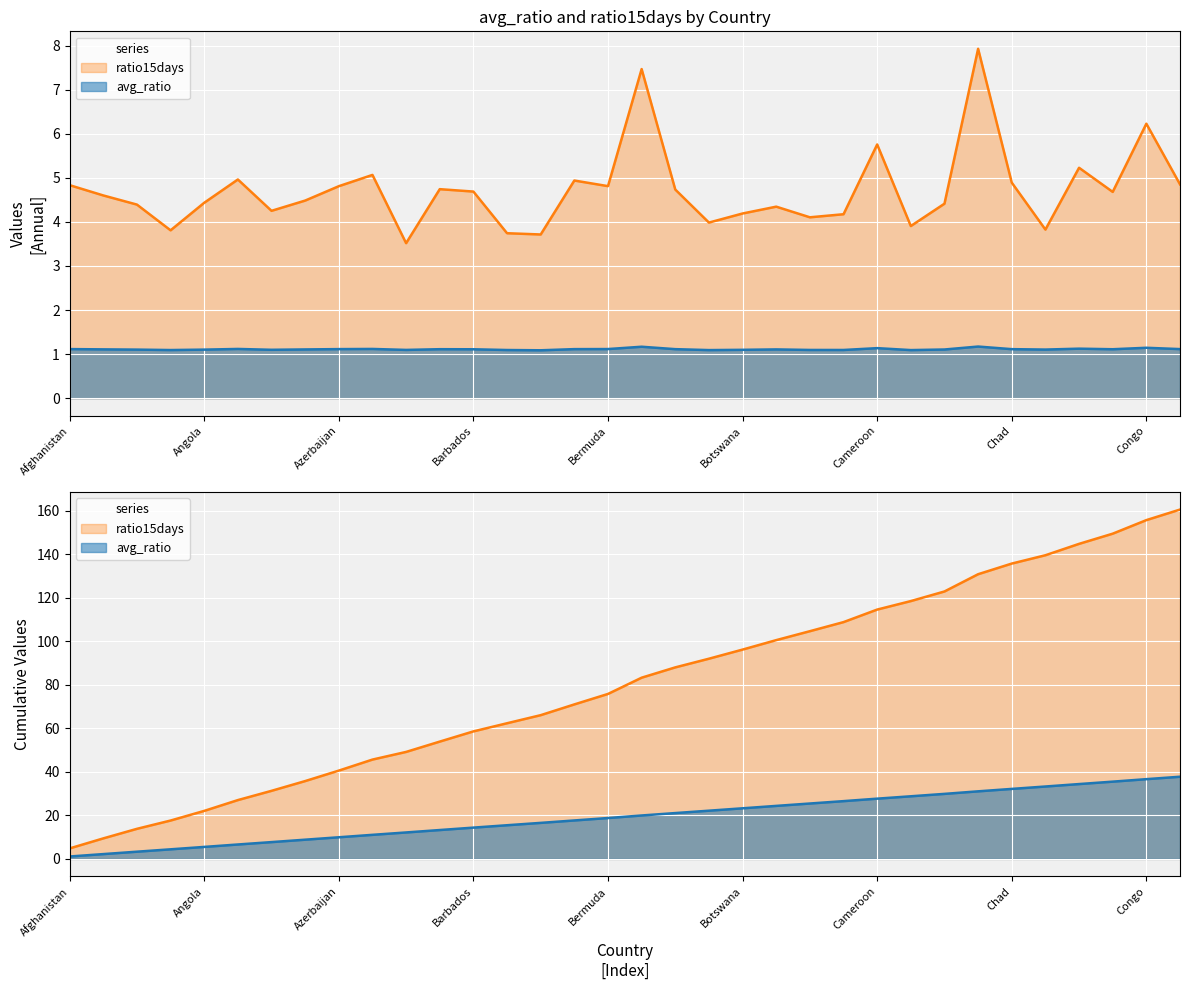

Reading right to left, what are all the values shown in this chart?

avg_ratio: 1.1	1.1	1.1	1.1	1.1	1.1	1.2	1.1	1.1	1.1	1.1	1.1	1.1	1.1	1.1	1.1	1.2	1.1	1.1	1.1	1.1	1.1	1.1	1.1	1.1	1.1	1.1	1.1	1.1	1.1	1.1	1.1	1.1	1.1
ratio15days: 4.9	6.2	4.7	5.2	3.8	4.9	7.9	4.4	3.9	5.8	4.2	4.1	4.3	4.2	4.0	4.7	7.5	4.8	4.9	3.7	3.7	4.7	4.7	3.5	5.1	4.8	4.5	4.3	5.0	4.4	3.8	4.4	4.6	4.8